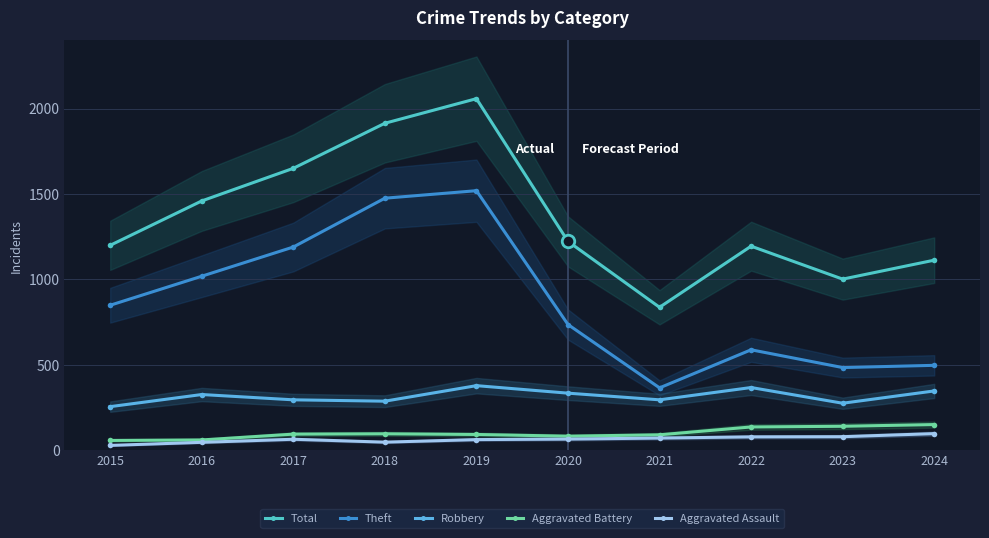

In Robbery, how many points are lower than both neighbors (excluding endpoints)?

3